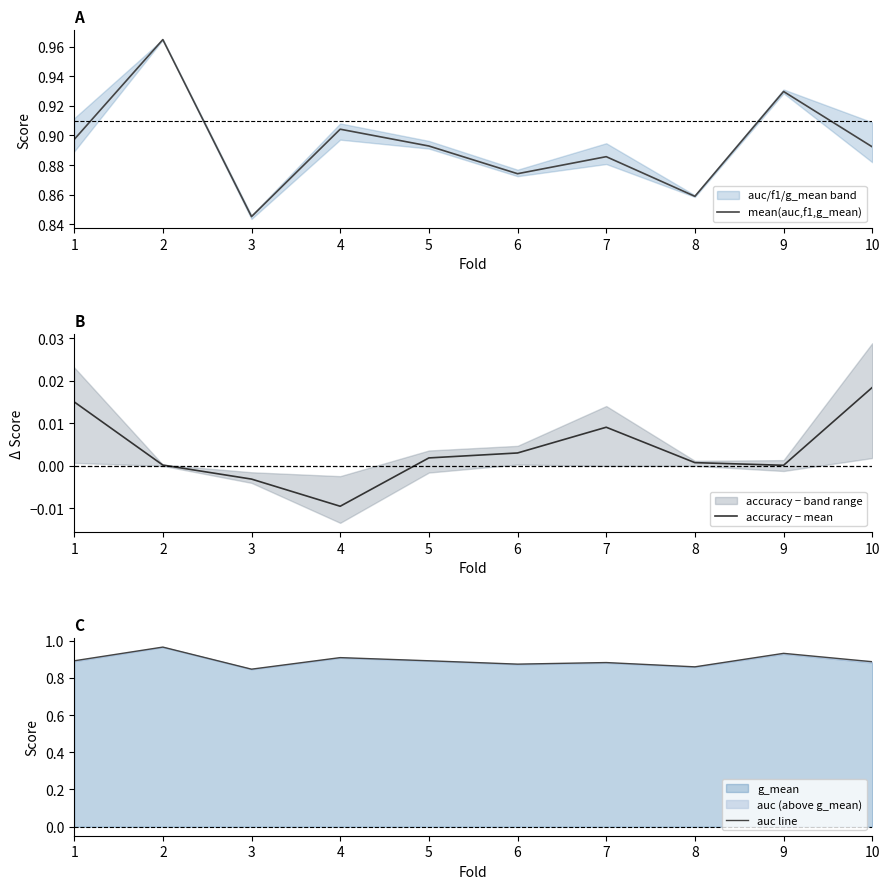

At how many categories does at least one series exceed 0?

10